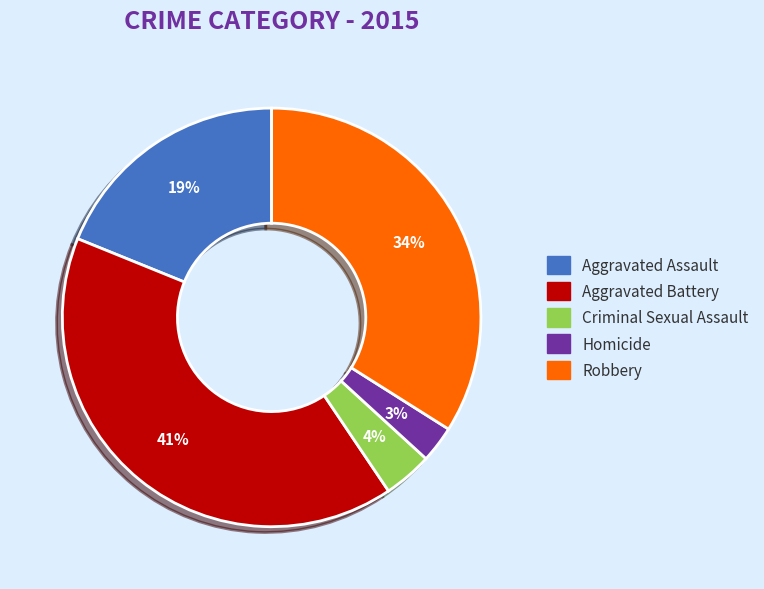

Is the sum of Criminal Sexual Assault and Homicide greater than half?

No